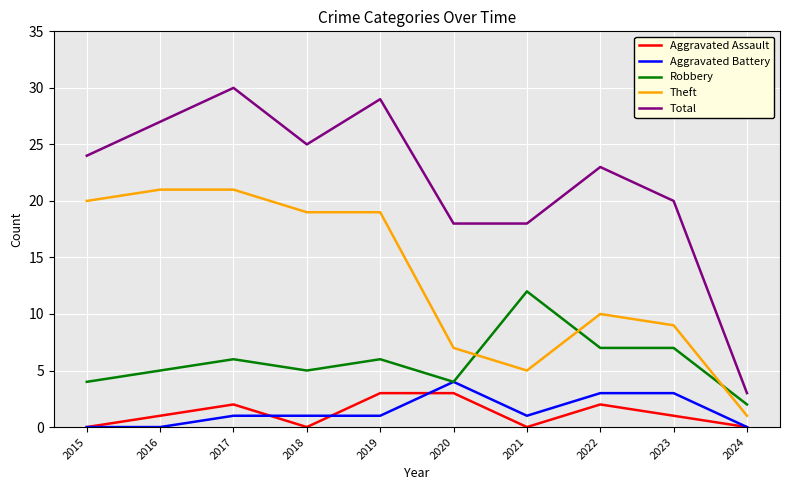

True or false: Aggravated Battery and Total intersect in this chart.

False